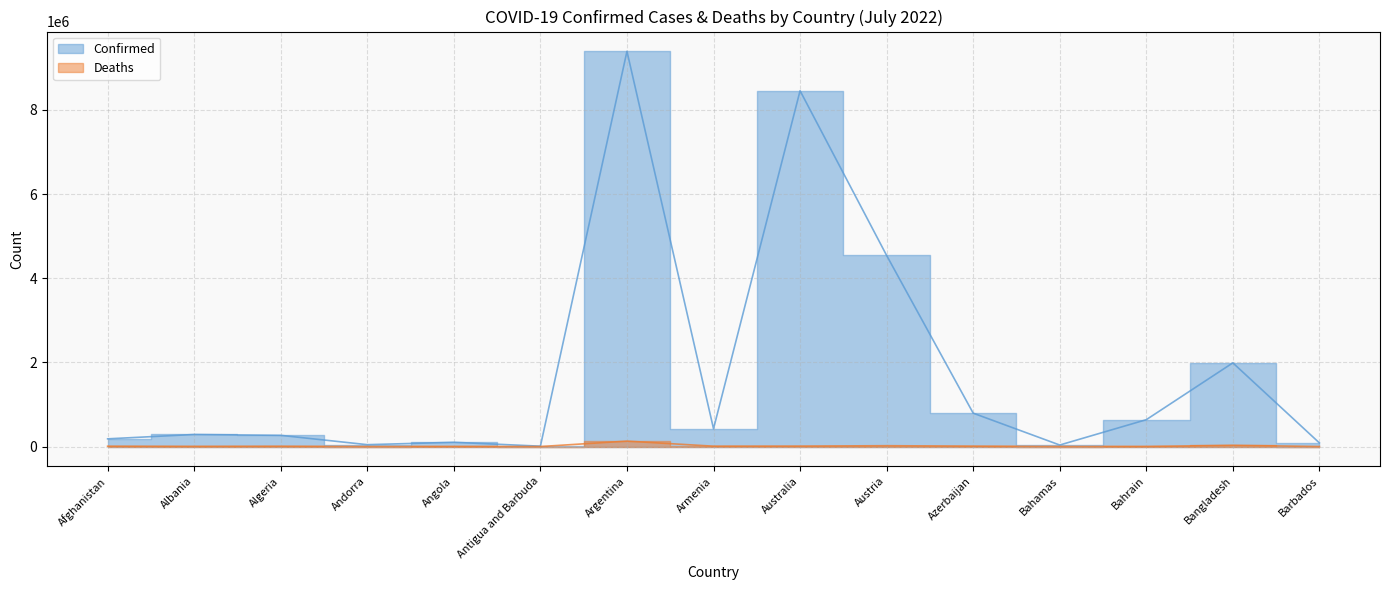

In Deaths, how many points are higher than both neighbors (excluding endpoints)?

5